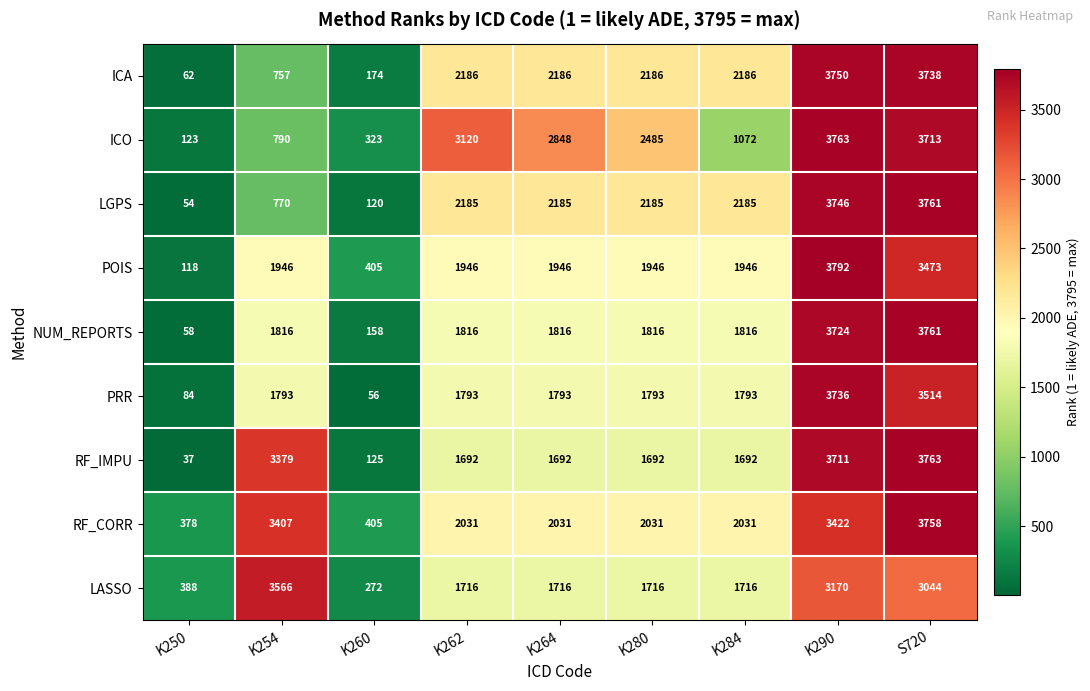

What is the smallest value displayed?

37